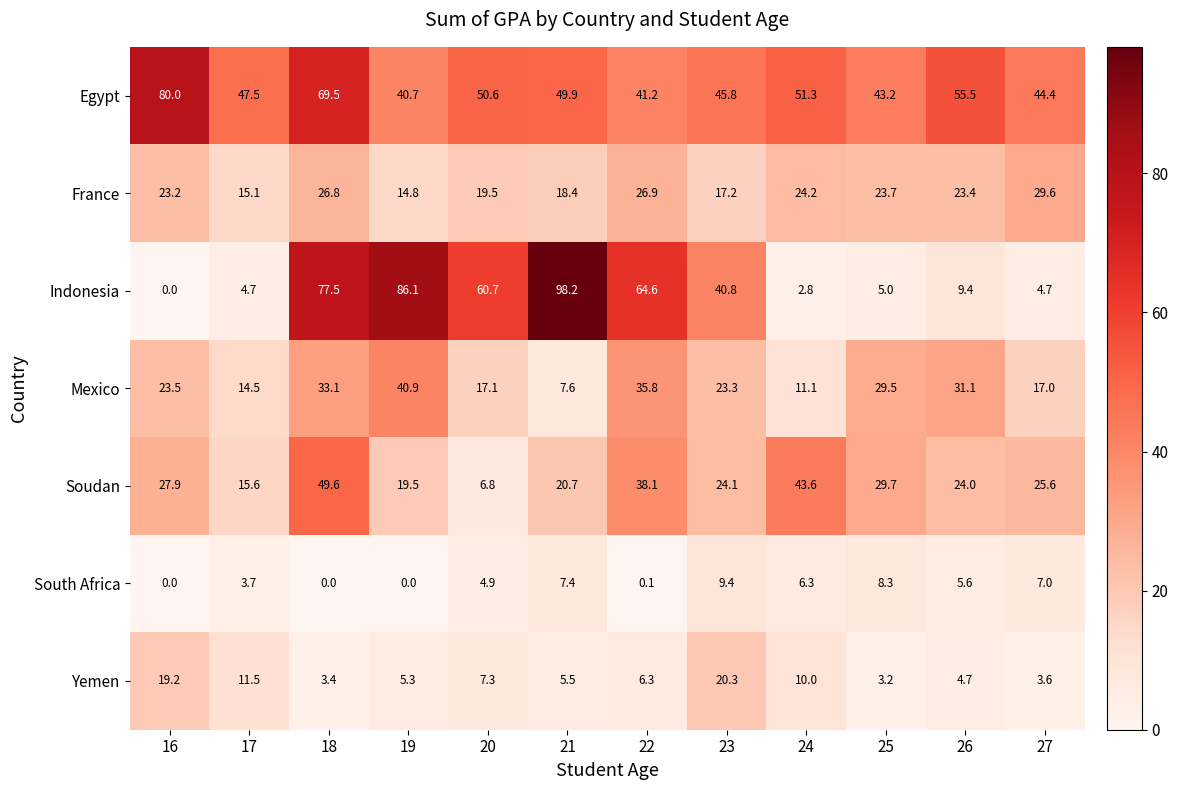

At which label does Egypt first exceed 49?

16